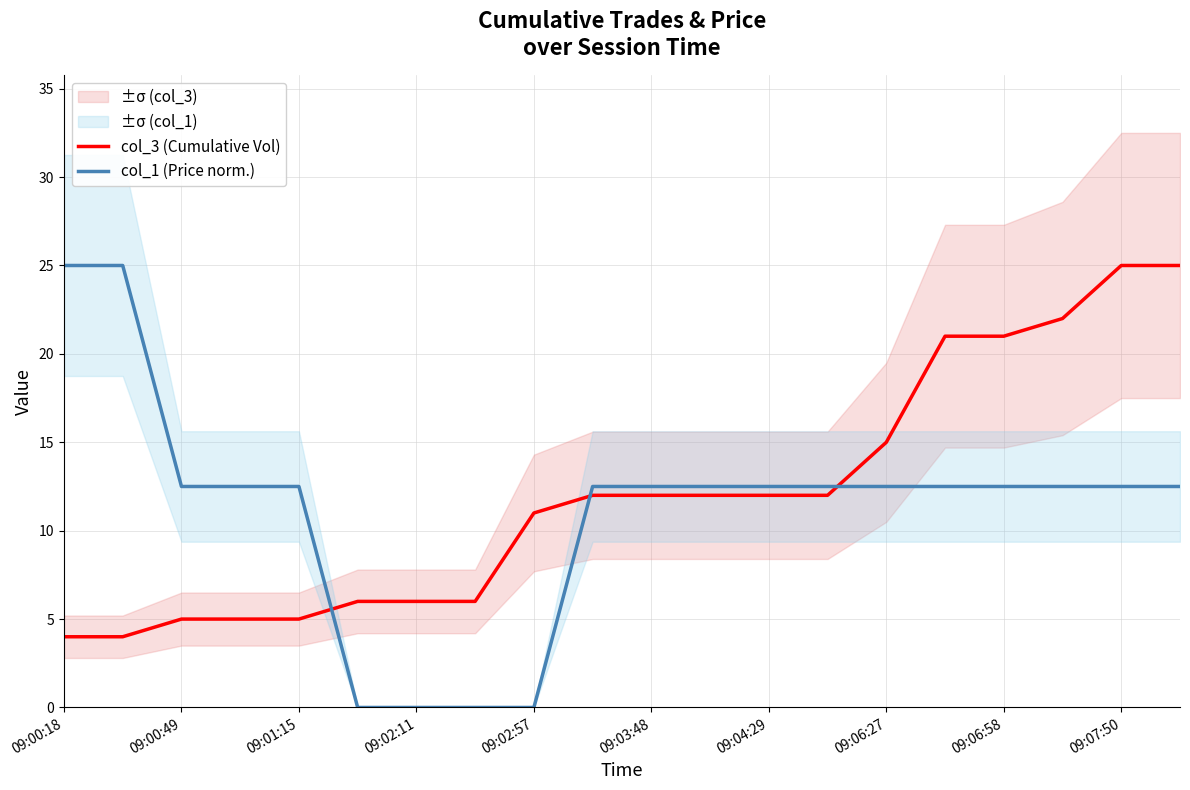

The col_1 (Price norm.) series shows 12.5 at 09:04:29. True or false?

True